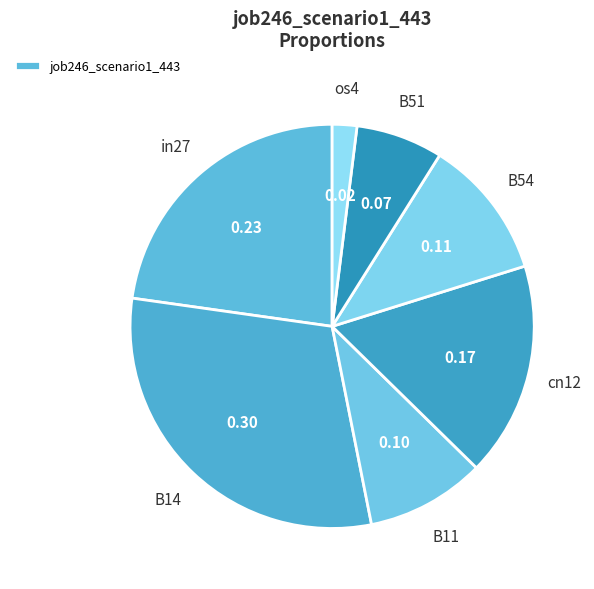

Is there a majority slice in this chart?

No